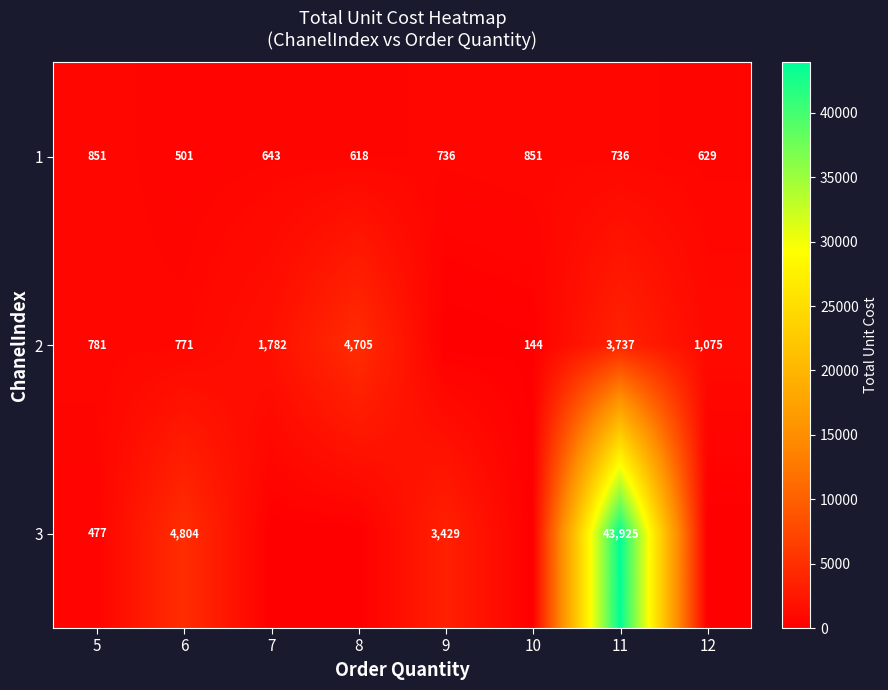

What is the maximum value for 1?

851